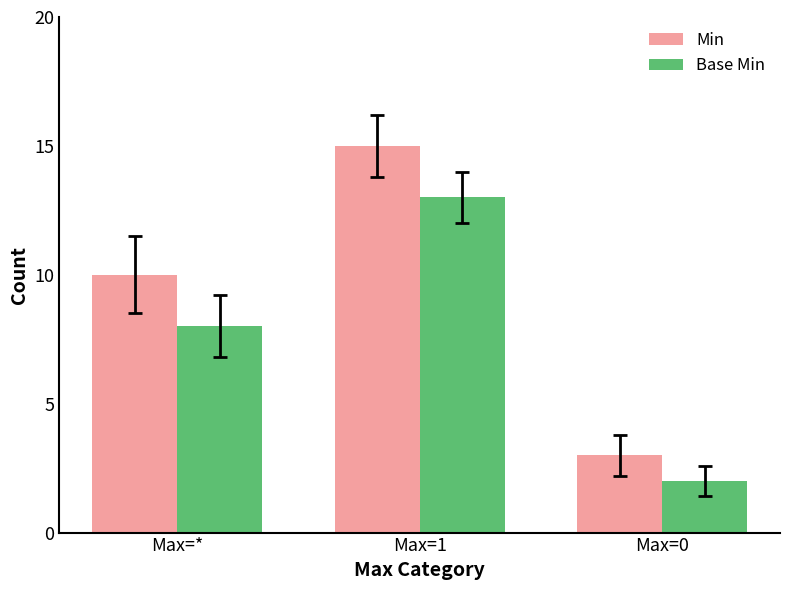

What is the label of the 1st bar from the right?

Max=0